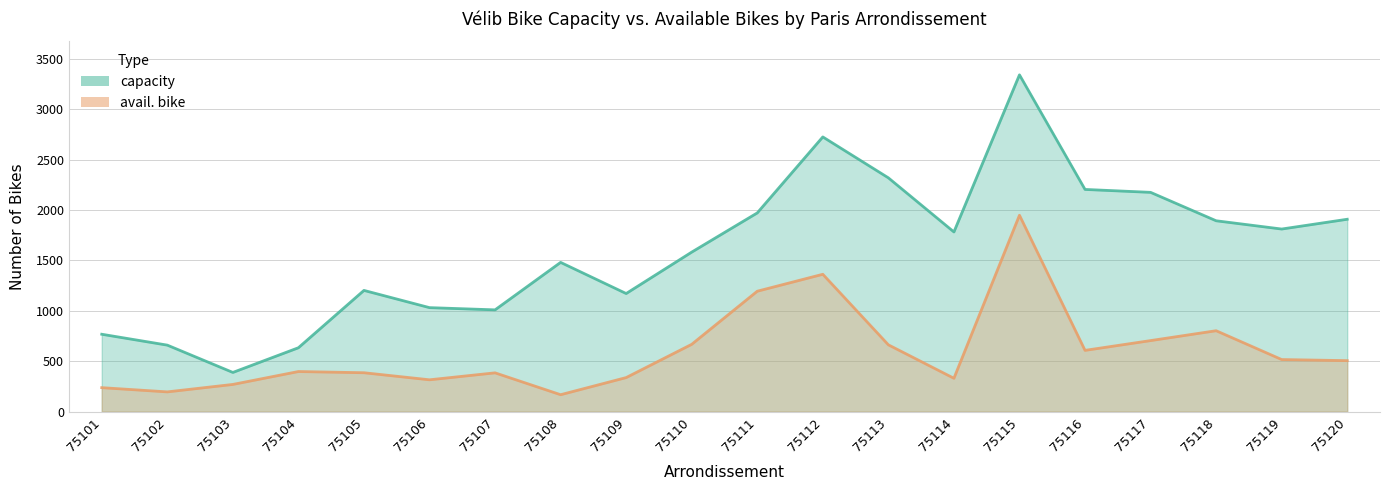

The value of capacity at 75115 is 4758. True or false?

False